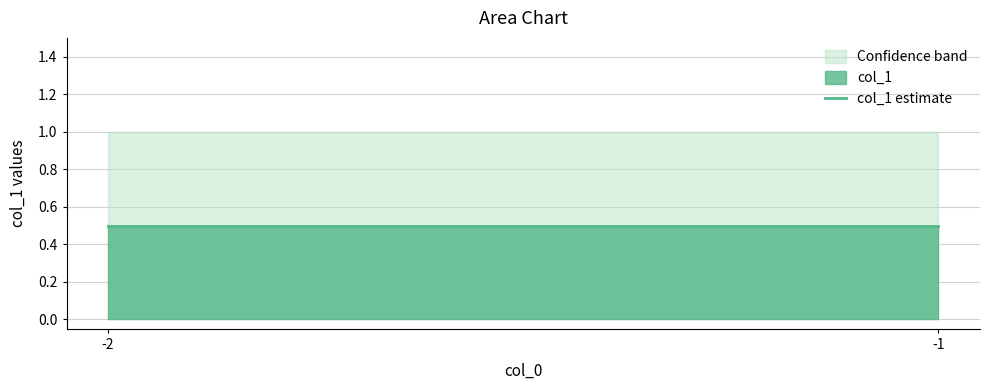

At which label is the value closest to 0?

-2